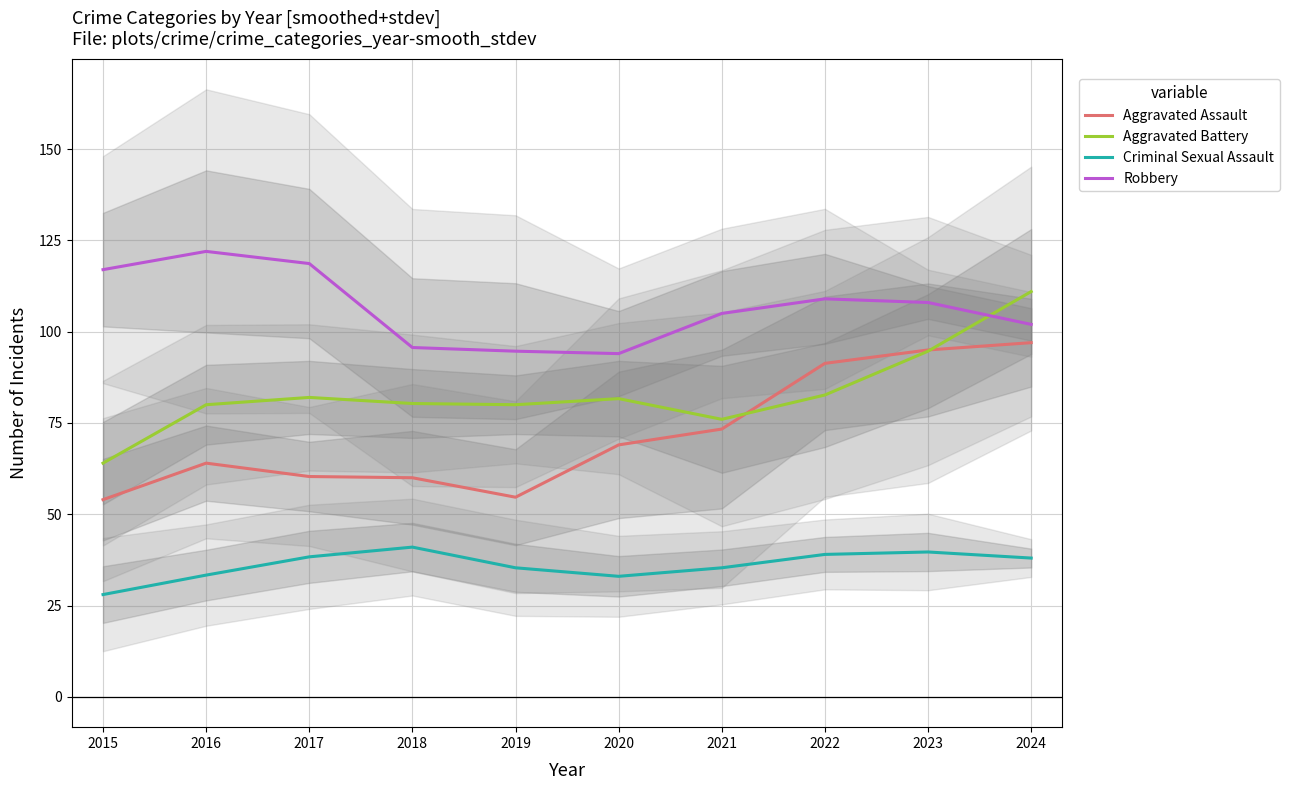

What is the lowest value of the Aggravated Battery series?

64.0